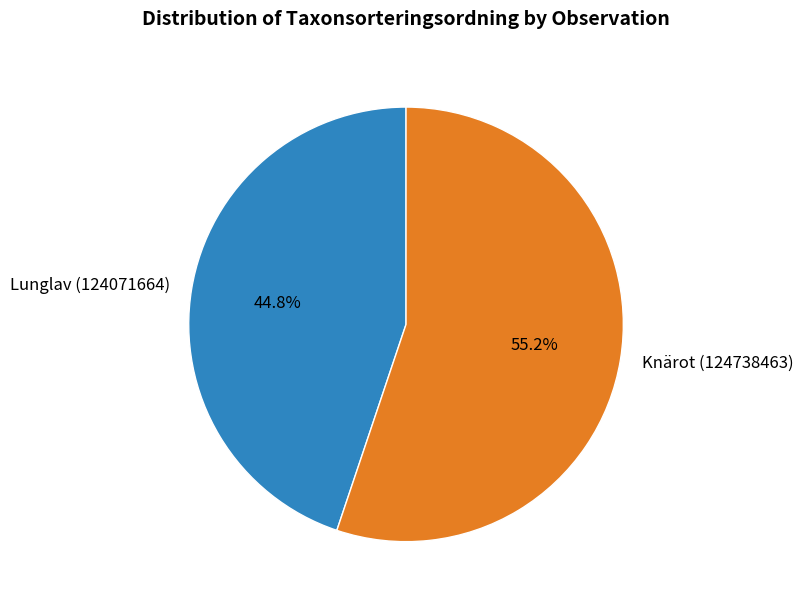

Approximately how many times larger is the value at Lunglav (124071664) compared to Knärot (124738463)?

0.8